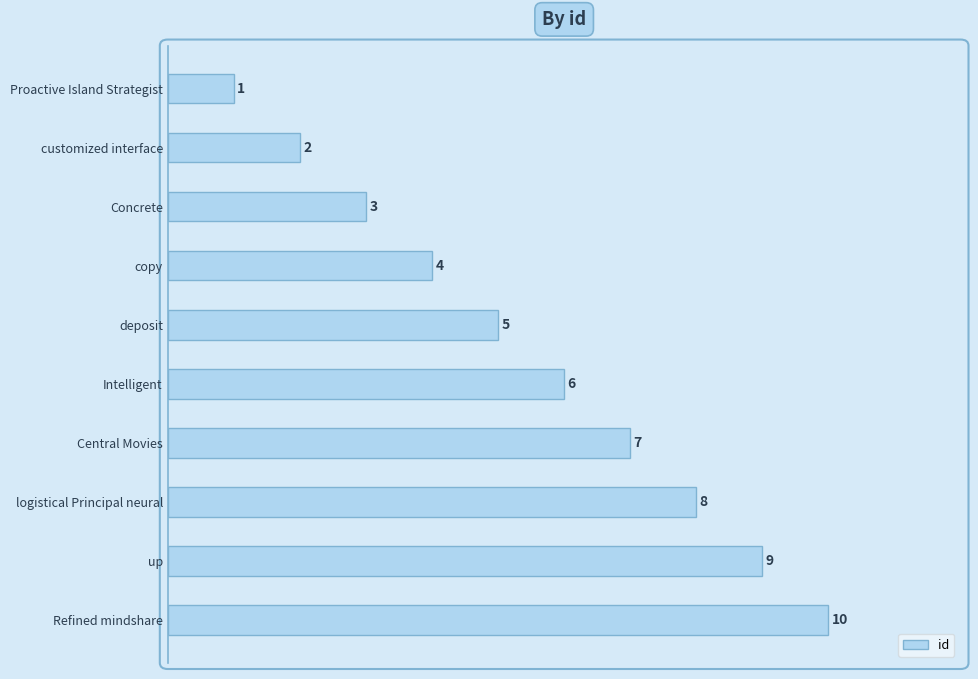

What is the average value?

6